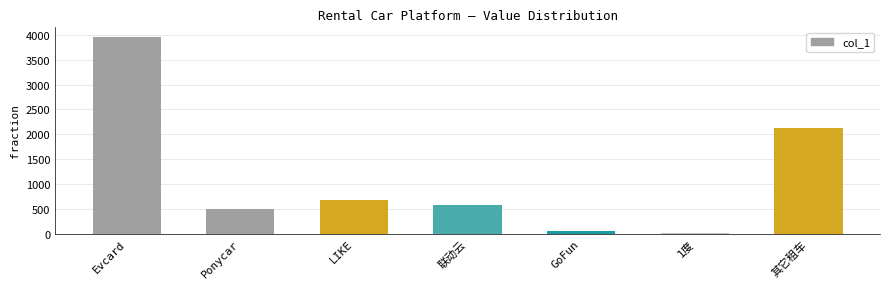

Reading left to right, what are all the values shown in this chart?

3955.0	488.0	679.9	581.0	63.0	23.0	2132.0